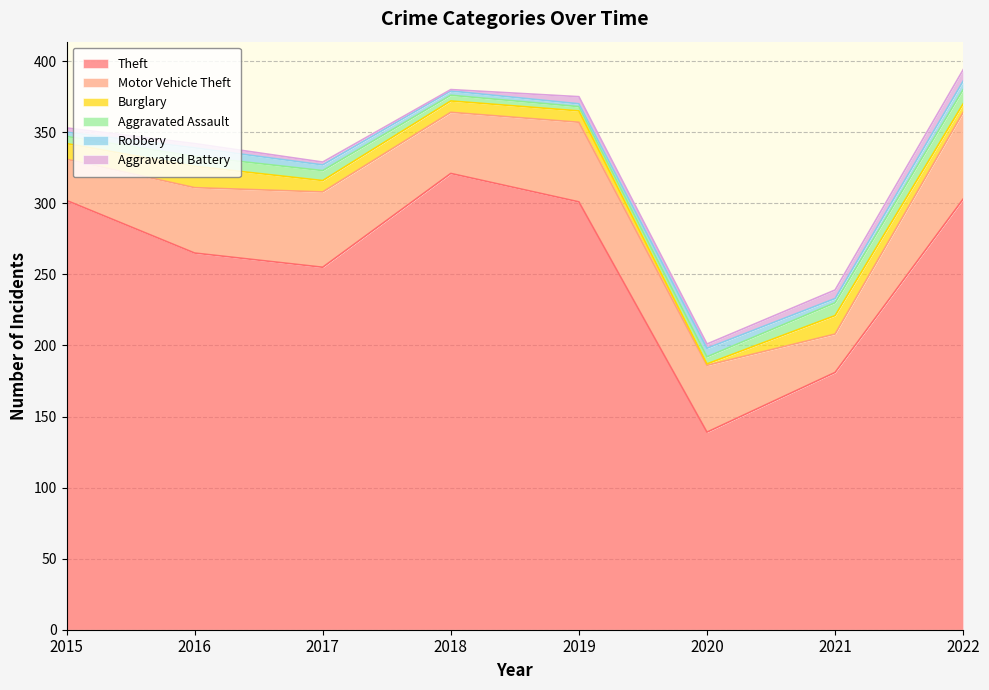

What is the difference between the second highest and minimum values in the Aggravated Assault series?

6